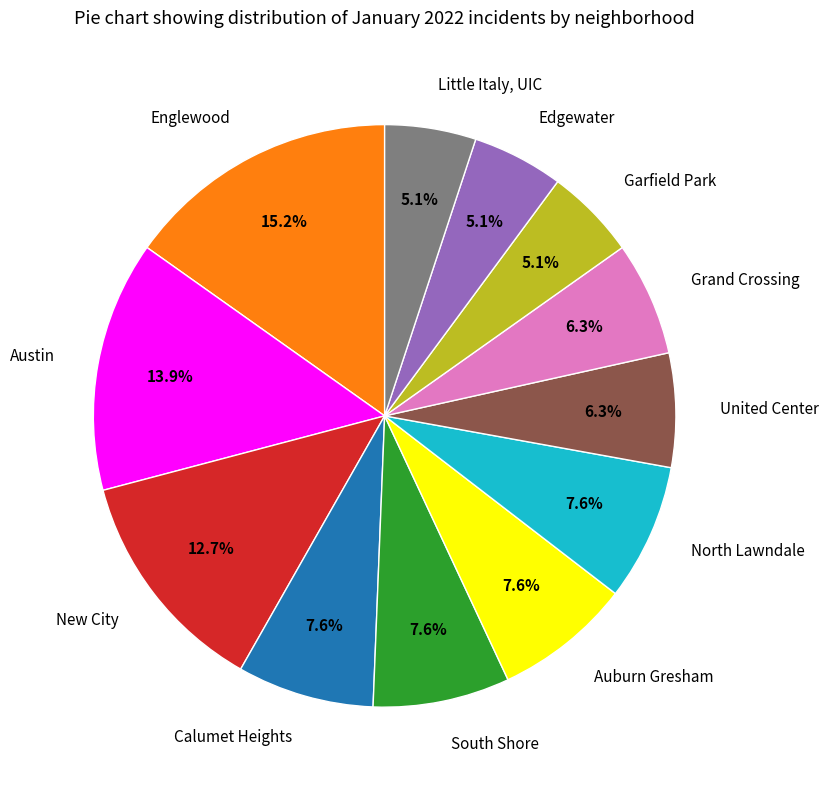

What is the largest slice in the pie chart?

Englewood